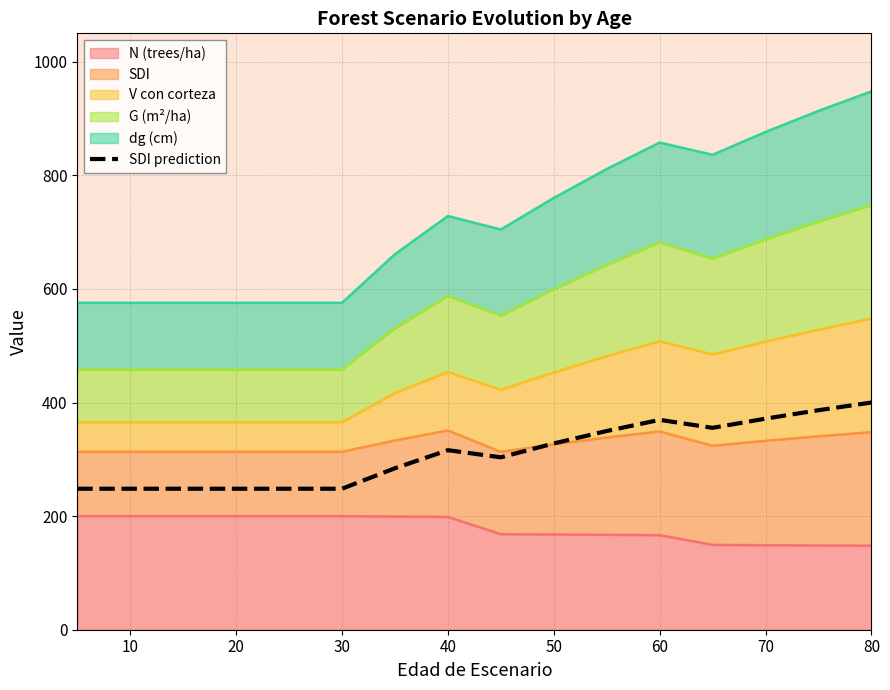

What is the difference between the maximum and minimum values?

151.8